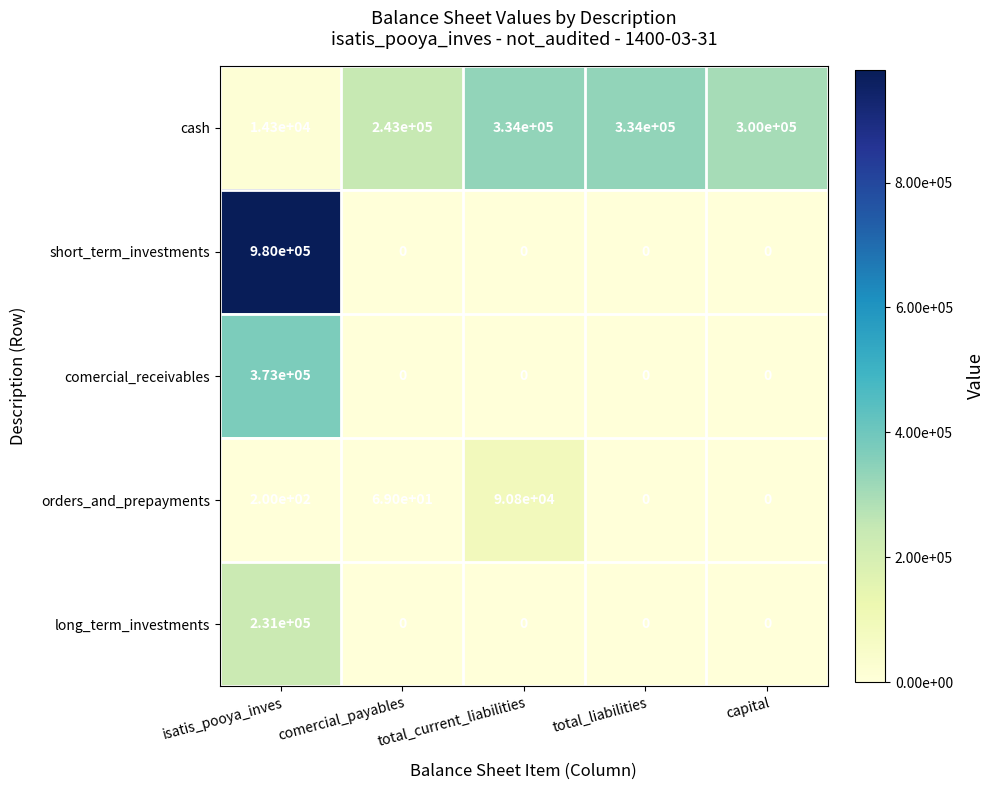

What is the average value of the short_term_investments series?

196000